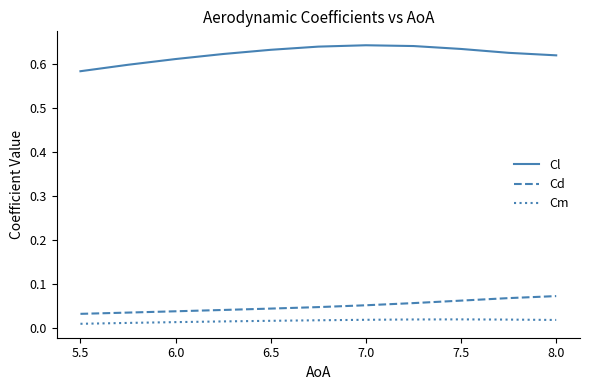

Is this an area chart (filled region under the line)?

No